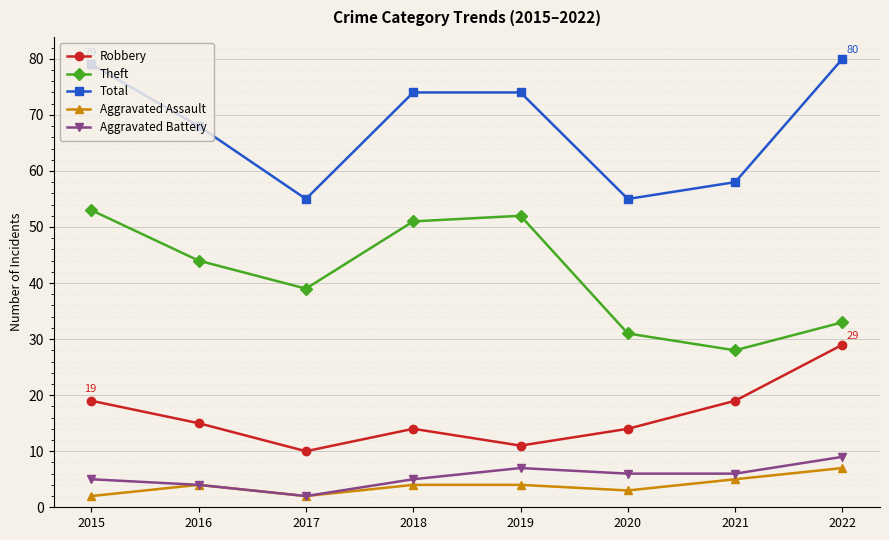

At which category does Aggravated Battery reach its first local valley?

2017